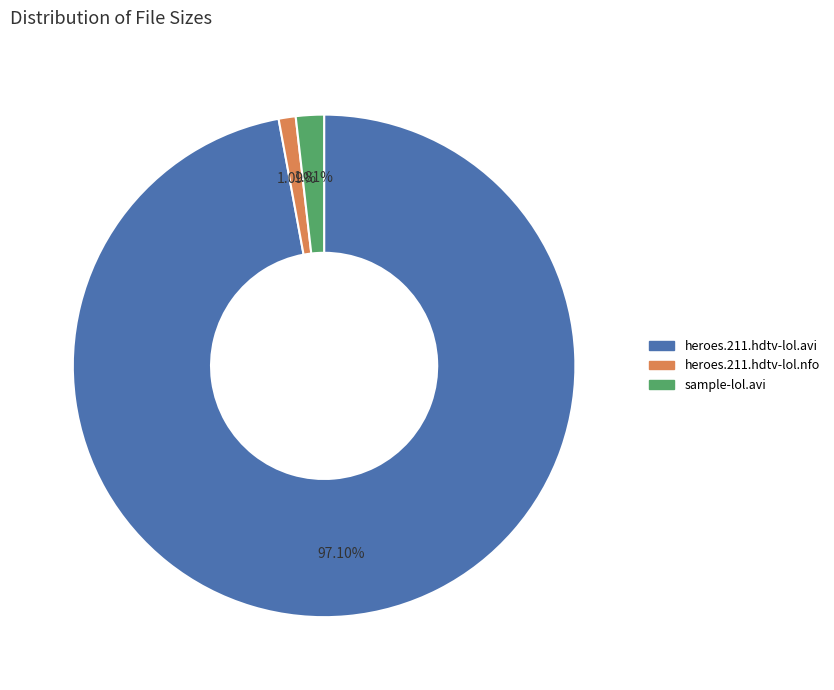

Is heroes.211.hdtv-lol.avi the majority of the pie?

Yes